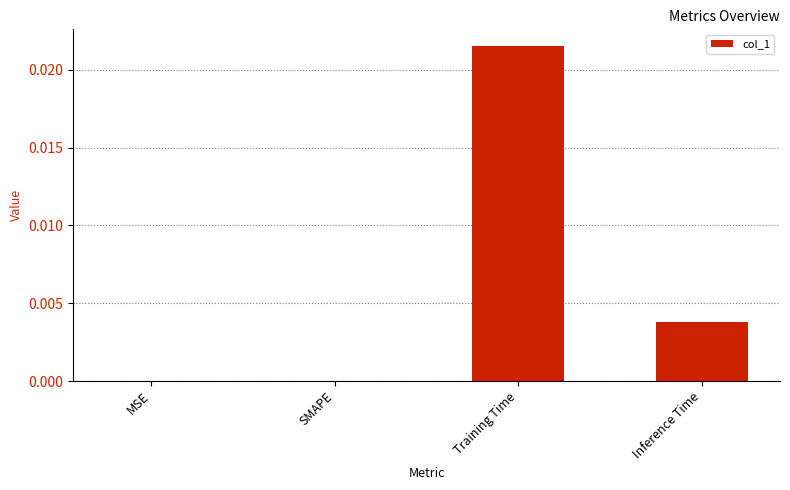

True or false: the data shows 0.0 at Inference Time.

True